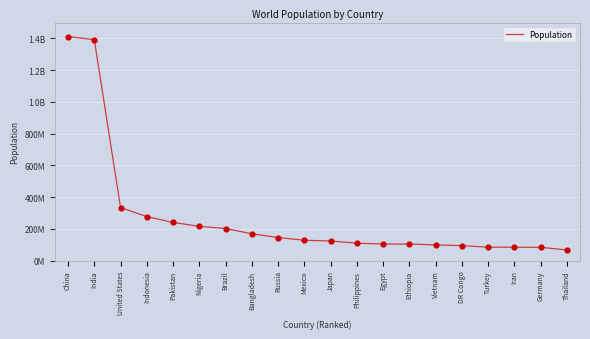

What is the ratio of the value at Pakistan to the value at China?

0.2